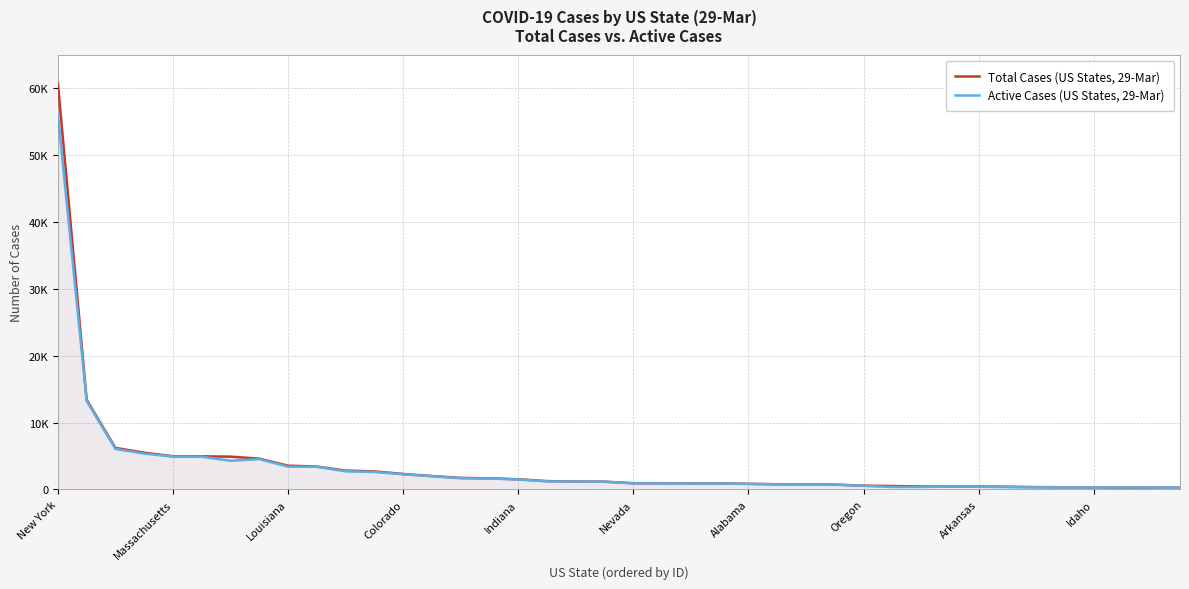

Reading left to right, transcribe all the data shown in this chart.

Total Cases (US States, 29-Mar): 60679	13386	6204	5486	4955	4950	4896	4596	3540	3419	2808	2683	2307	1993	1720	1653	1514	1239	1167	1154	920	919	903	890	827	774	758	719	548	503	439	429	426	401	336	319	310	294	258	253
Active Cases (US States, 29-Mar): 56044	13225	6052	5349	4906	4890	4276	4529	3389	3378	2701	2600	2260	1959	1661	1624	1482	1197	1160	1135	905	899	889	866	818	758	744	717	535	360	367	412	392	341	314	313	304	291	255	234